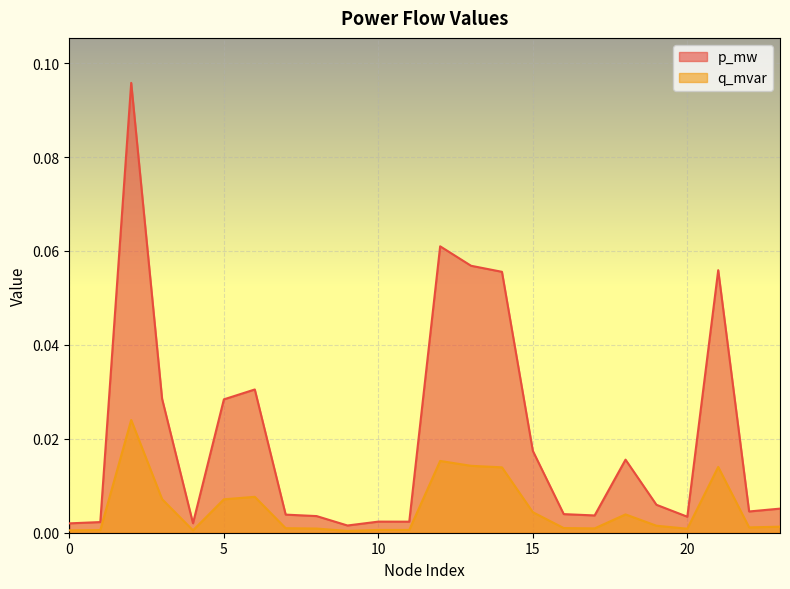

True or false: p_mw and q_mvar intersect in this chart.

False